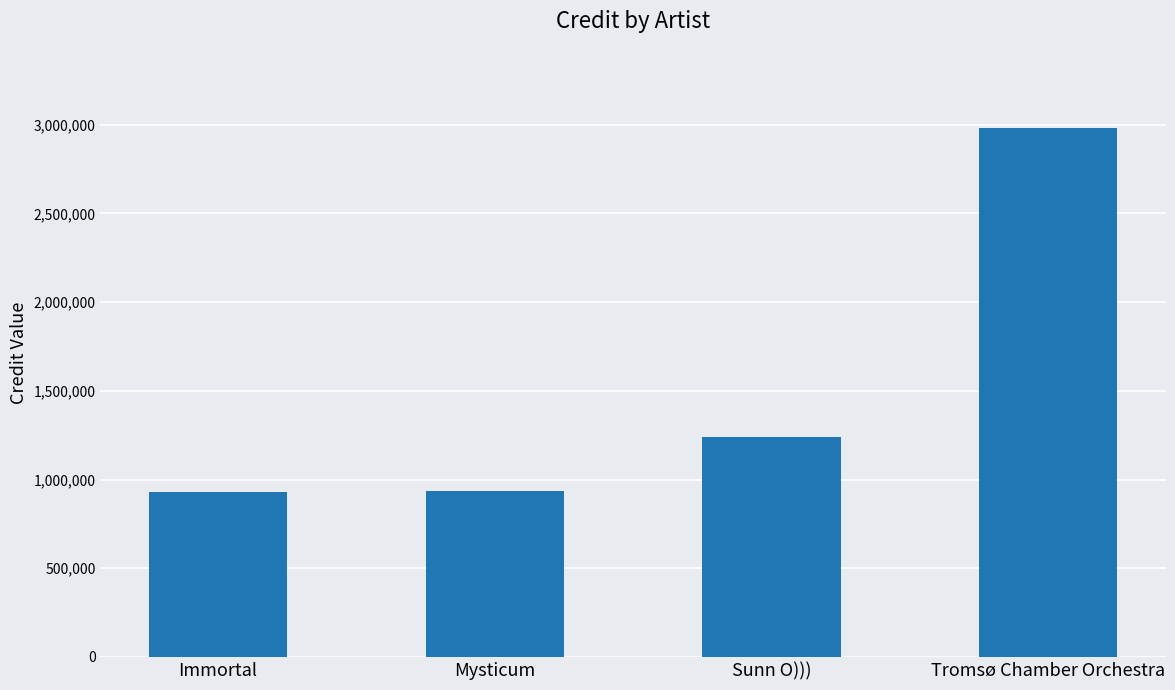

What is the difference between the second highest and second lowest values?

302153